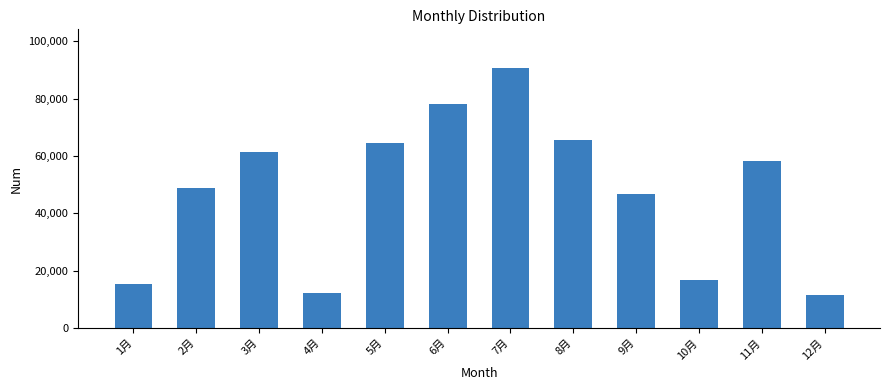

Where does the data first go above 58114?

3月